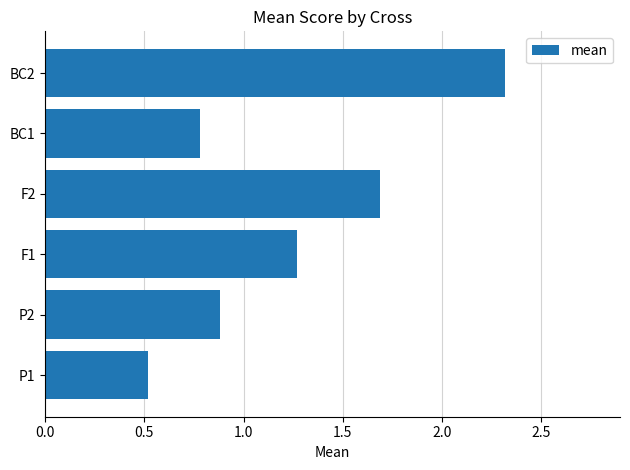

How many bars are there in total?

6